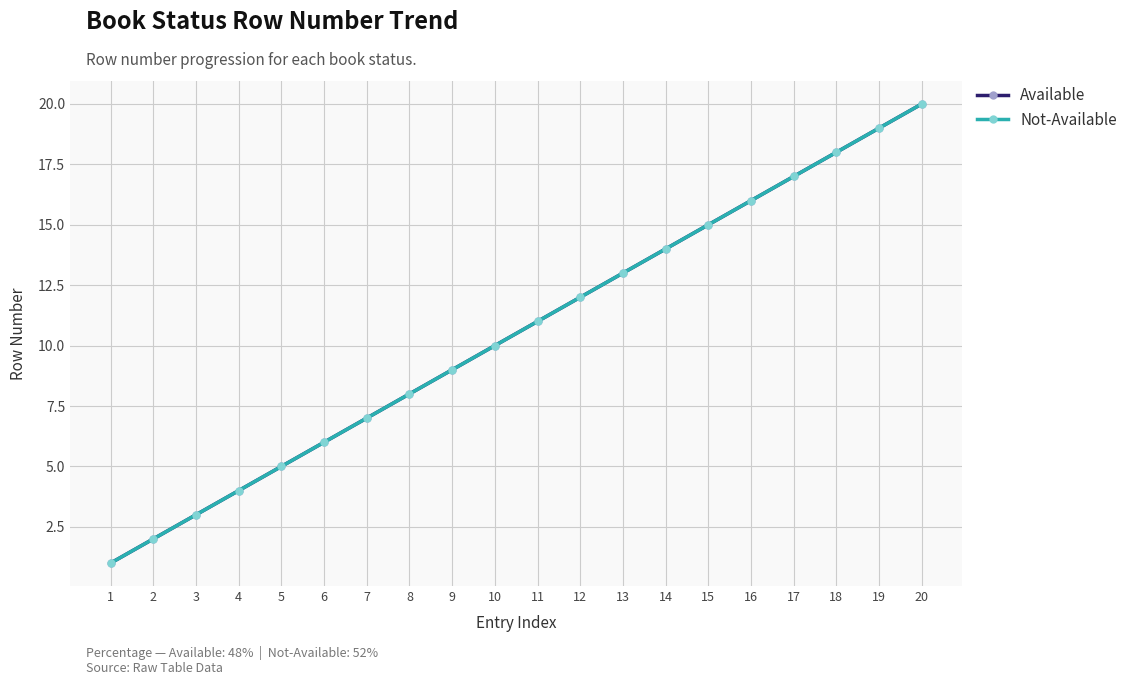

What is the total value across all series at 12?

24